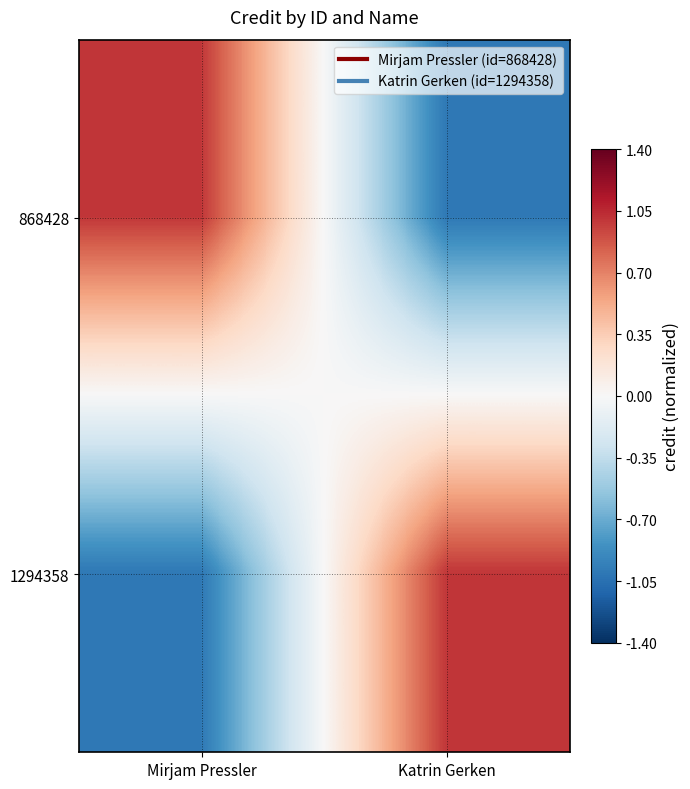

Reading right to left, list all the values displayed in this chart.

868428: Katrin Gerken=-1.0	Mirjam Pressler=1.0
1294358: Katrin Gerken=1.0	Mirjam Pressler=-1.0